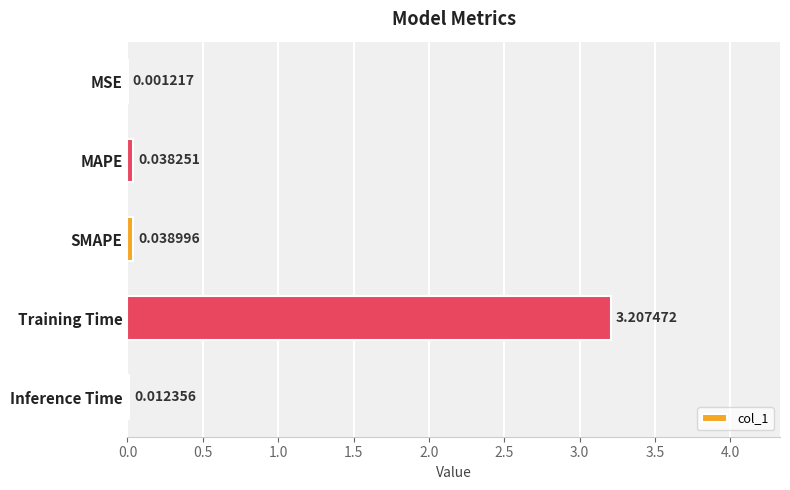

Which category has the highest value across all series?

Training Time